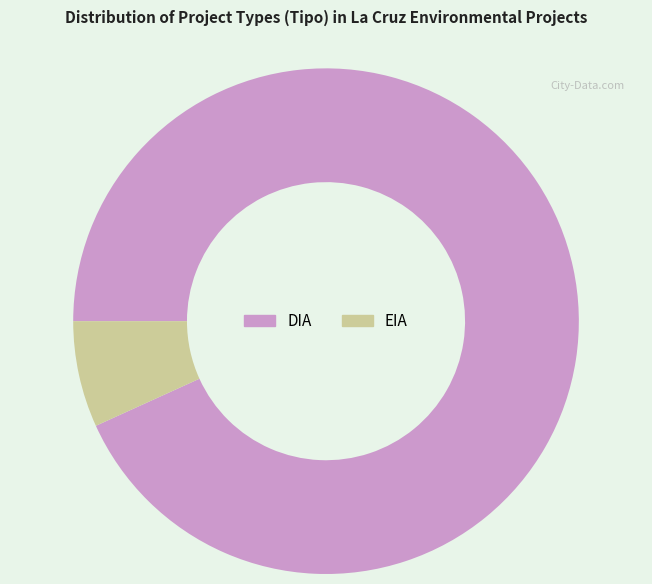

Count the number of slices in the pie.

2